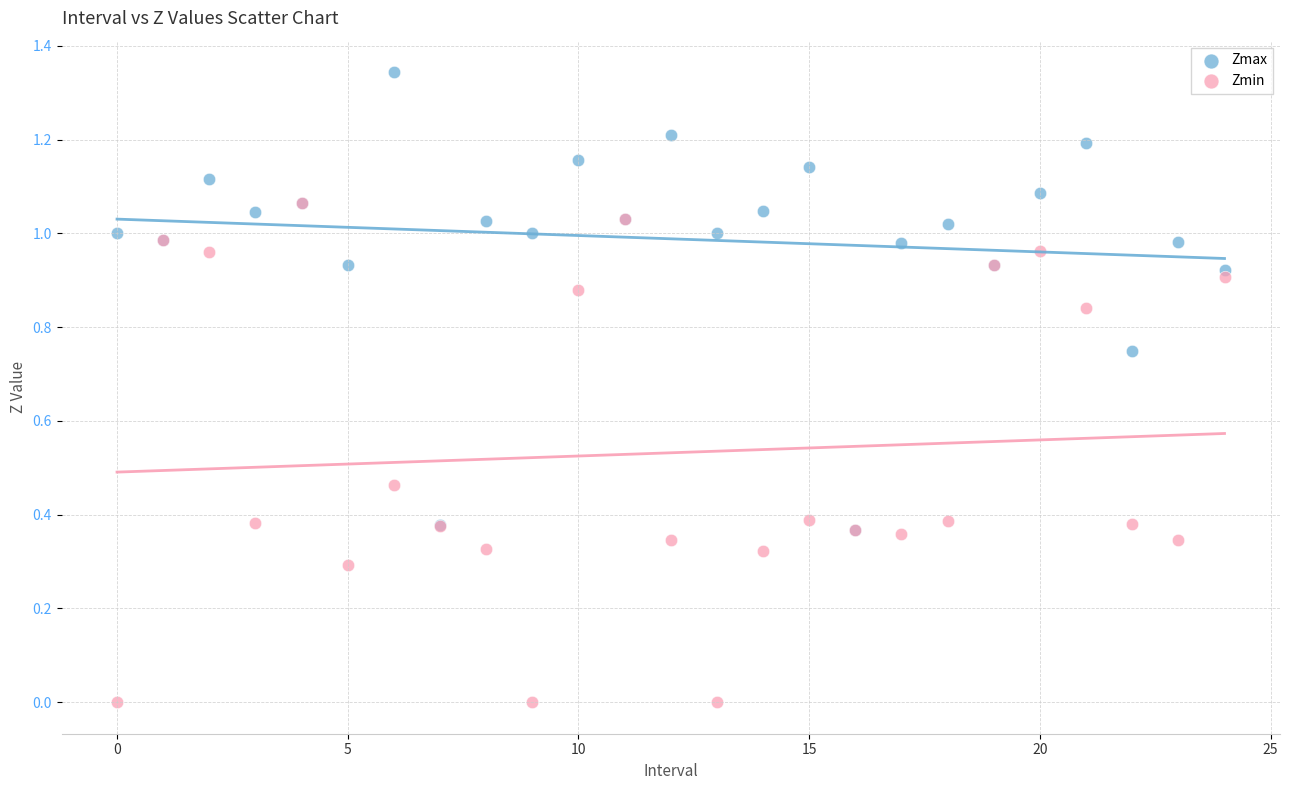

Which series contains the lowest Y value?

Zmin